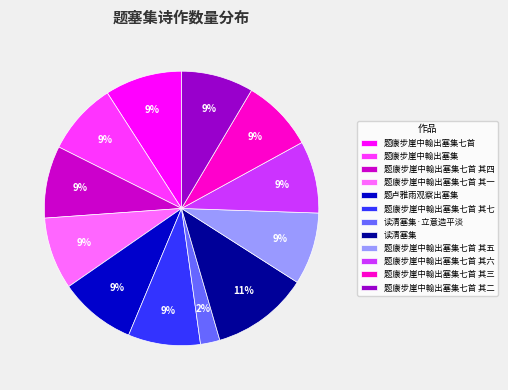

What percentage is the 题康步崖中翰出塞集 slice, to the nearest percent?

9%